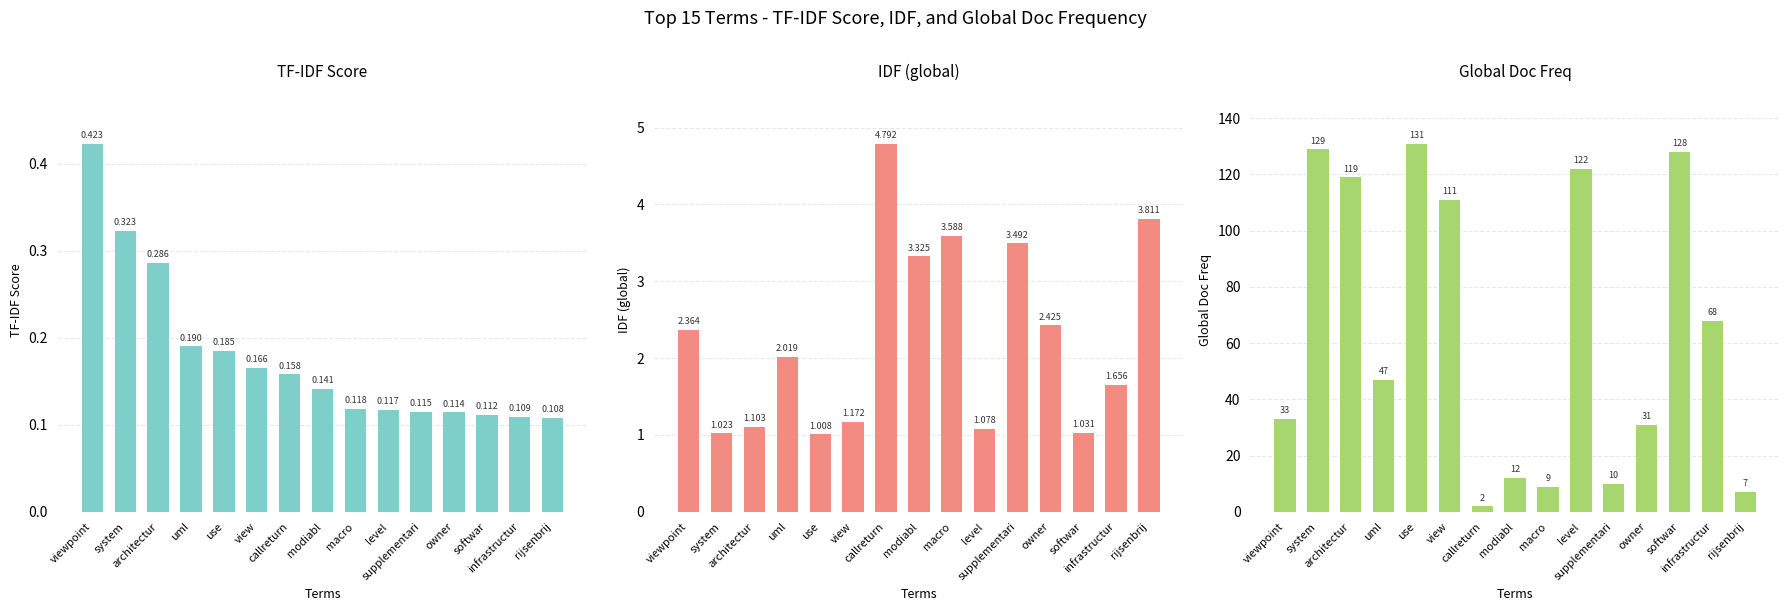

What is the label of the 13th bar from the left?

softwar